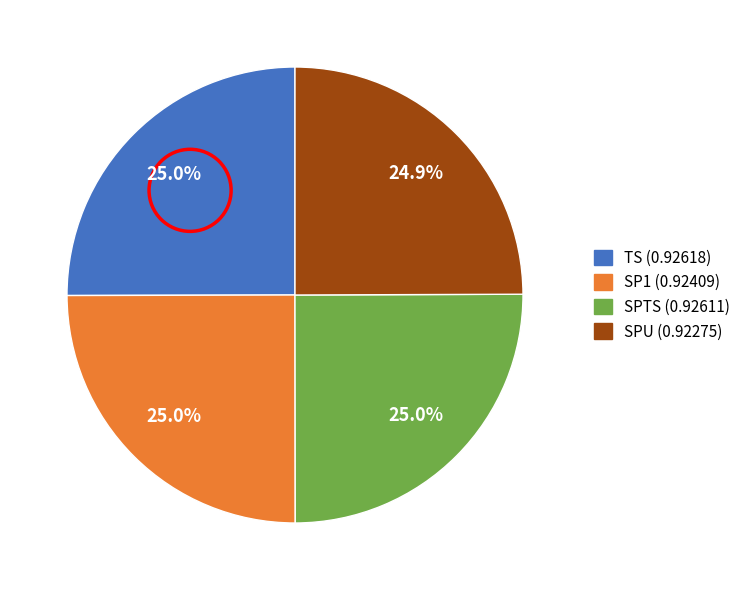

How many segments does this pie chart have?

4